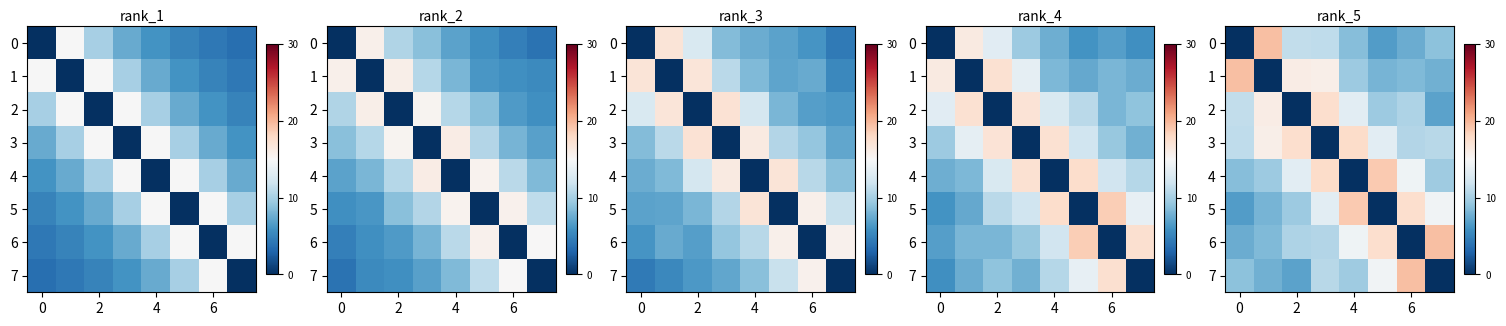

What is the total value across all series at 6?

92.2